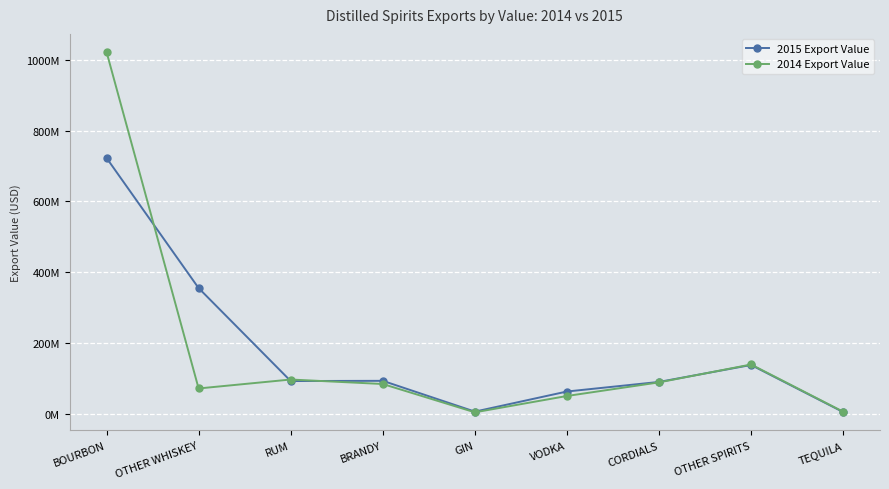

Rank the series by their maximum value, from lowest to highest.

2015 Export Value, 2014 Export Value